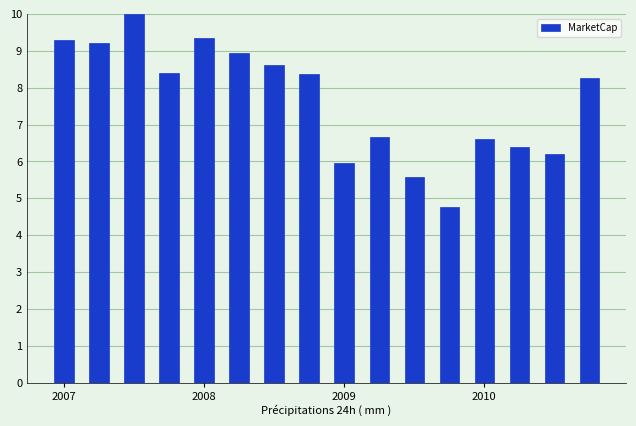

What is the value of the 13th bar from the left?

6.6